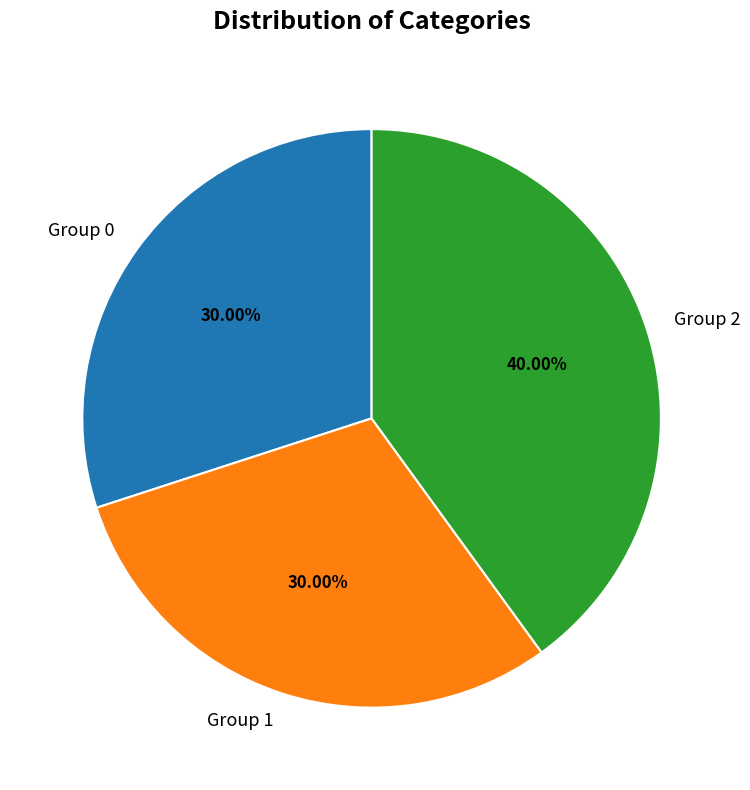

Is there any slice that represents more than half of the pie?

No